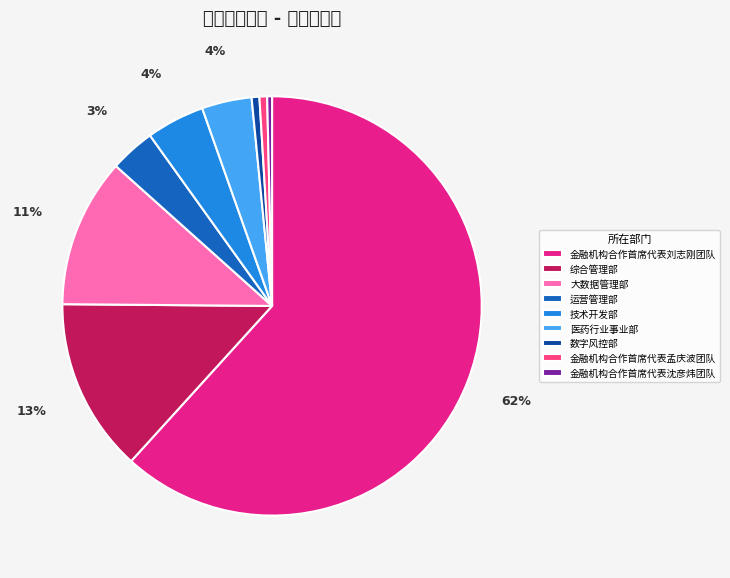

How many slices are in this pie chart?

9